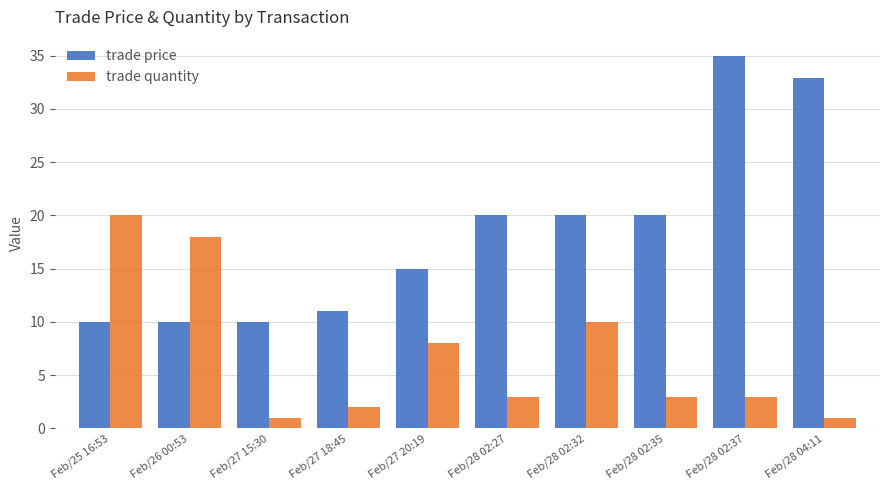

What is the difference between the highest and lowest values at Feb/25 16:53?

10.0